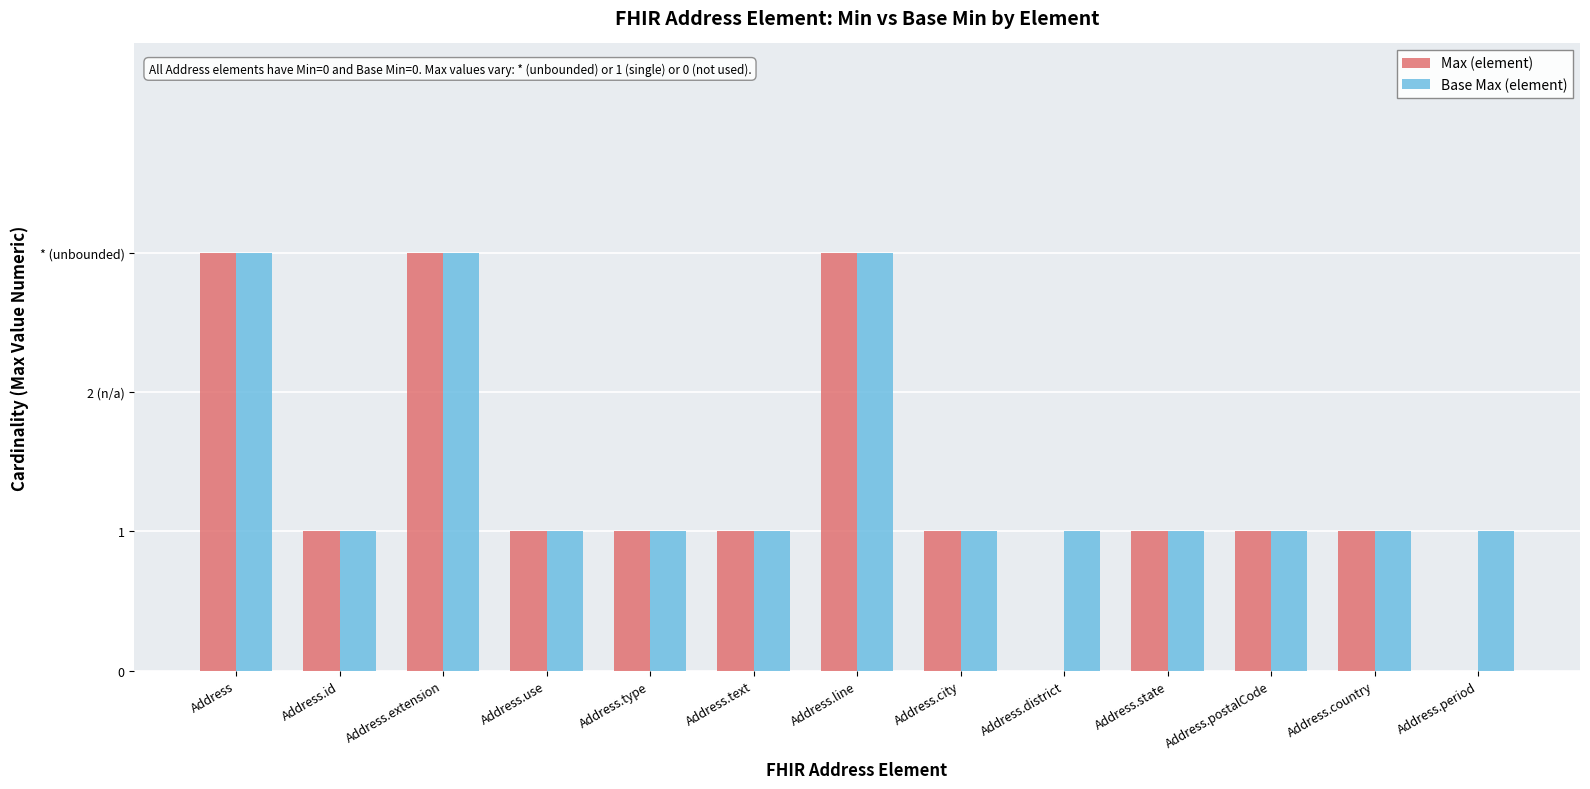

List the series in order of their peak value, highest first.

Max (element), Base Max (element)